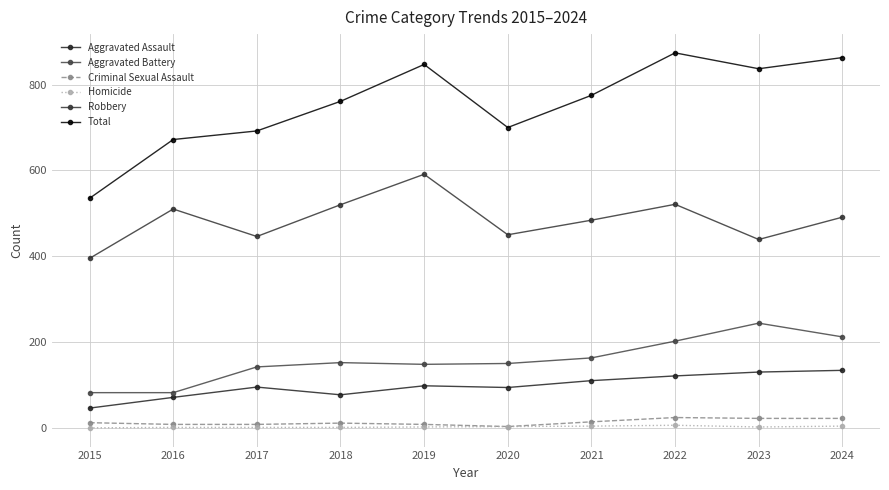

Reading left to right, list all the values displayed in this chart.

Aggravated Assault: 2015=46	2016=71	2017=95	2018=77	2019=98	2020=94	2021=110	2022=121	2023=130	2024=134
Aggravated Battery: 2015=82	2016=82	2017=142	2018=152	2019=148	2020=150	2021=163	2022=202	2023=244	2024=212
Criminal Sexual Assault: 2015=12	2016=8	2017=8	2018=11	2019=8	2020=3	2021=14	2022=24	2023=22	2024=22
Homicide: 2015=0	2016=1	2017=1	2018=1	2019=2	2020=3	2021=4	2022=6	2023=2	2024=4
Robbery: 2015=395	2016=510	2017=446	2018=520	2019=591	2020=450	2021=484	2022=521	2023=439	2024=491
Total: 2015=535	2016=672	2017=692	2018=761	2019=847	2020=700	2021=775	2022=874	2023=837	2024=863